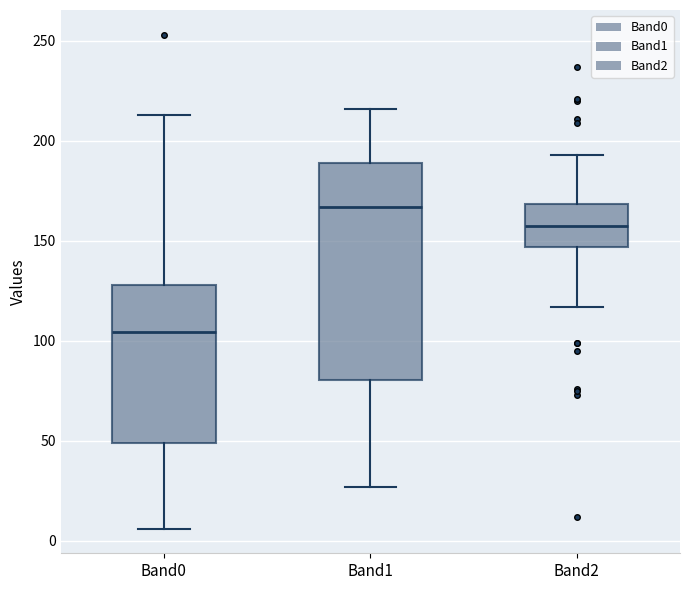

Reading left to right, read every box against the y-axis: the position of its median line, the range the box covers, and the ends of its whiskers. The values are not printed on the chart, so give them approximately, as read against the axis.

Band0: median 105, box 50 to 130, whiskers 5 to 215
Band1: median 165, box 80 to 190, whiskers 25 to 215
Band2: median 160, box 145 to 170, whiskers 115 to 195